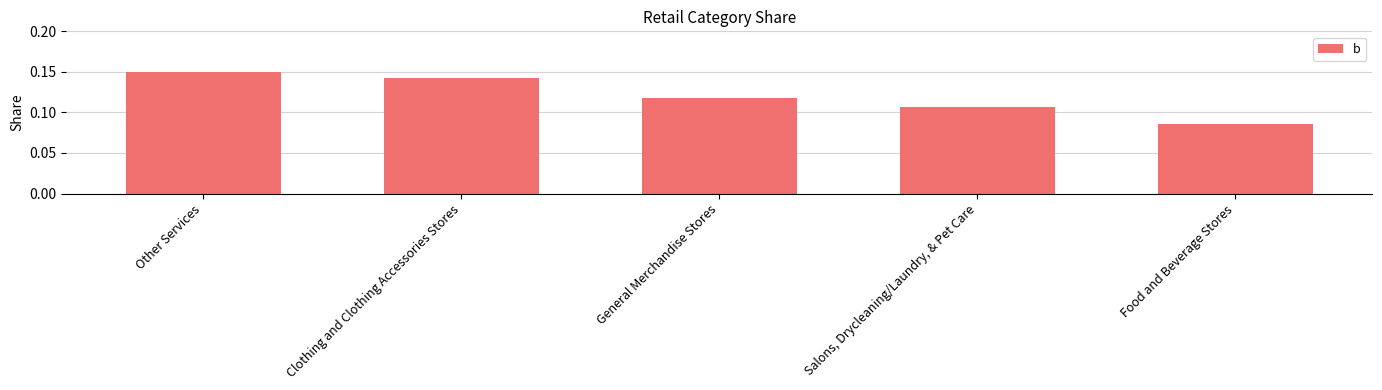

Are the bars horizontal?

No